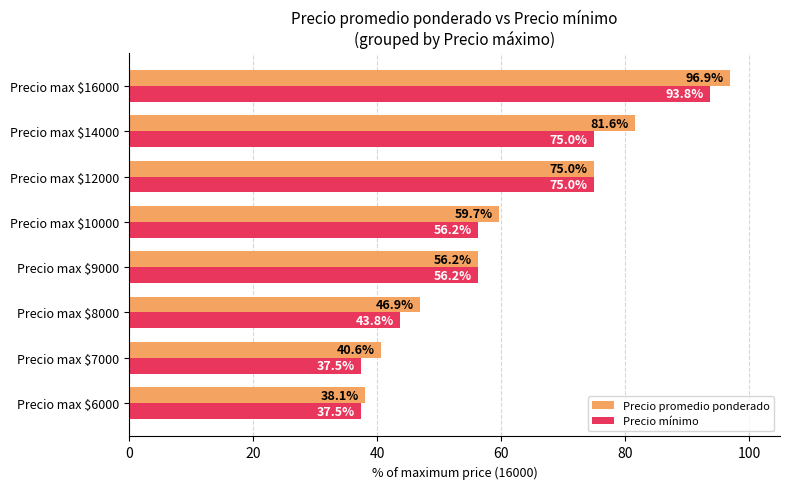

What value does the Precio mínimo series have at Precio max $7000?

37.5